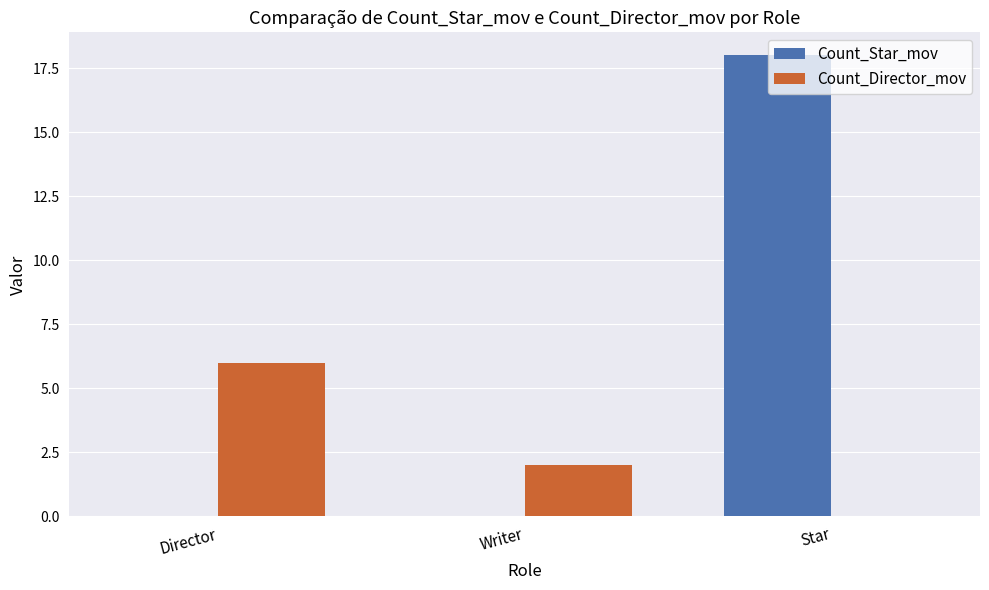

Which series has the widest spread of values?

Count_Star_mov